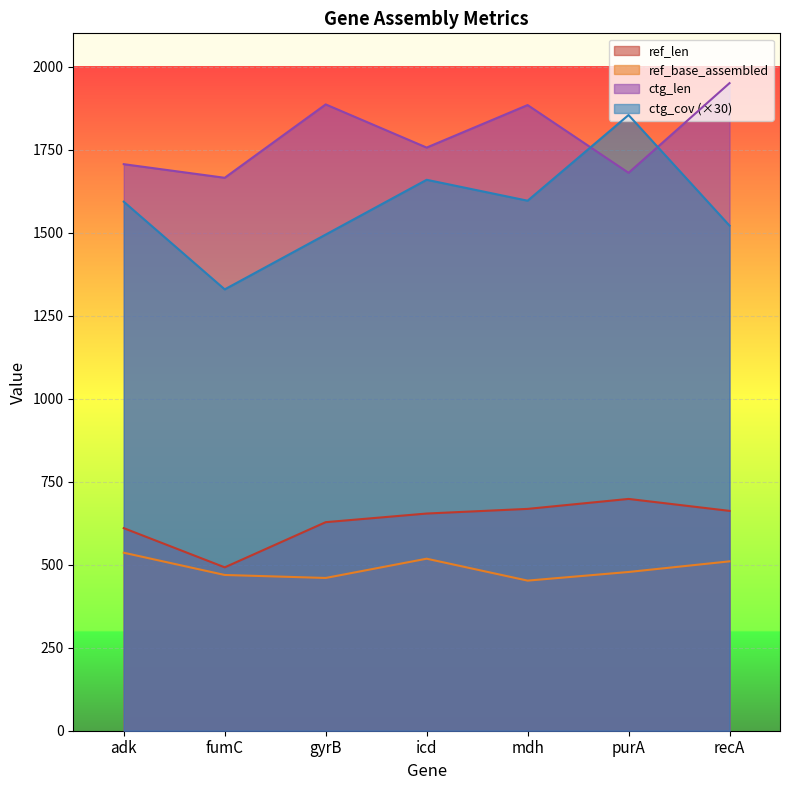

What is the value of the ctg_len point at the 2nd from the left?

1665